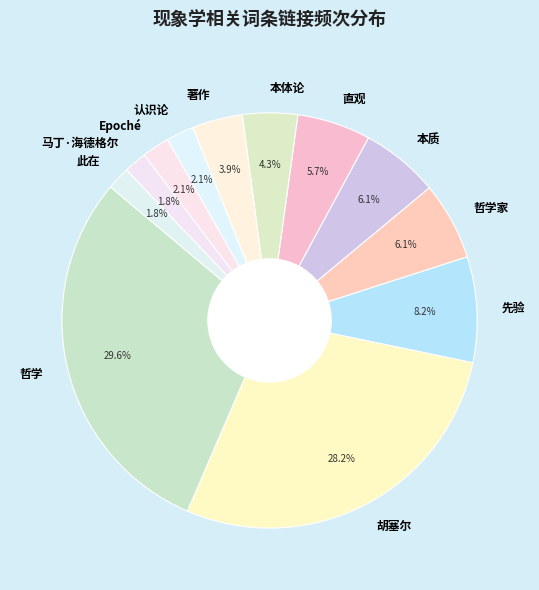

Which slice is the largest?

哲学